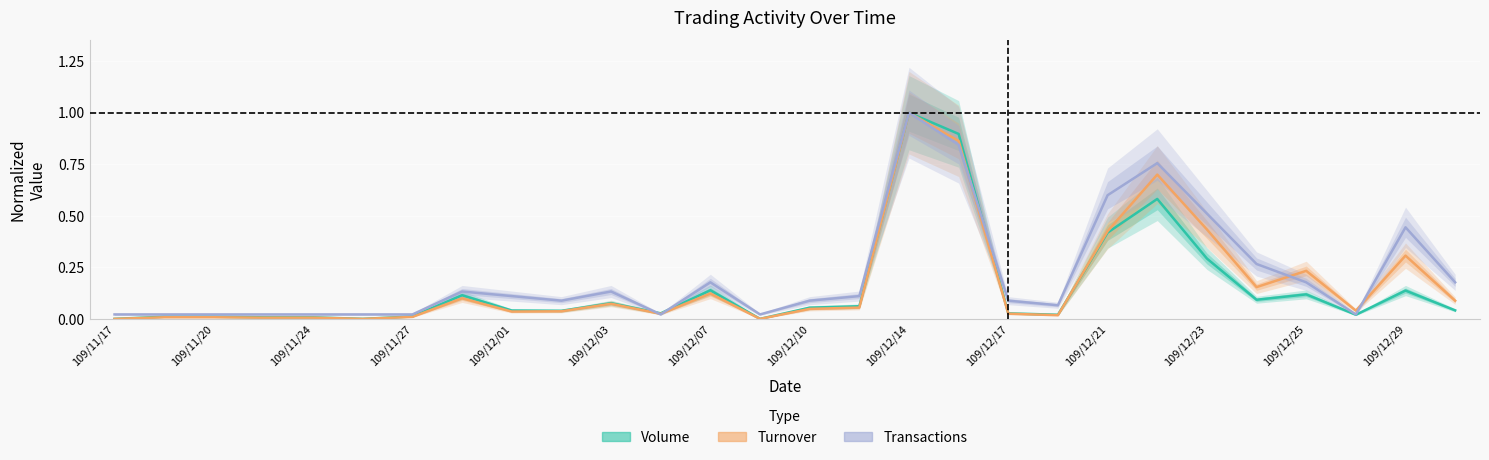

The Turnover series shows 0.8 at 109/12/21. True or false?

False